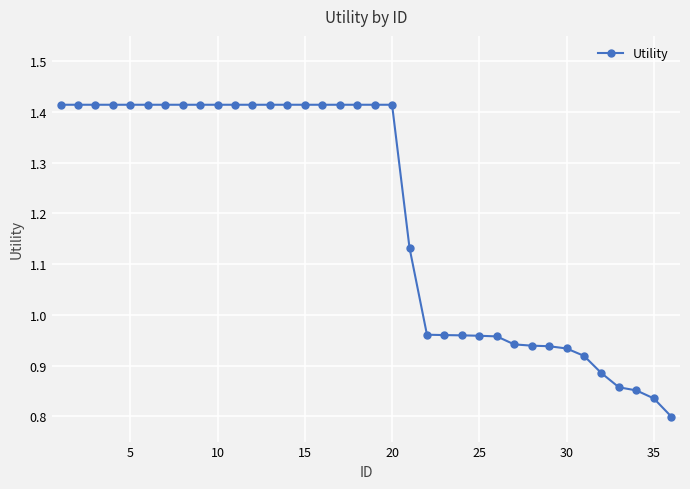

What is the average value?

1.2